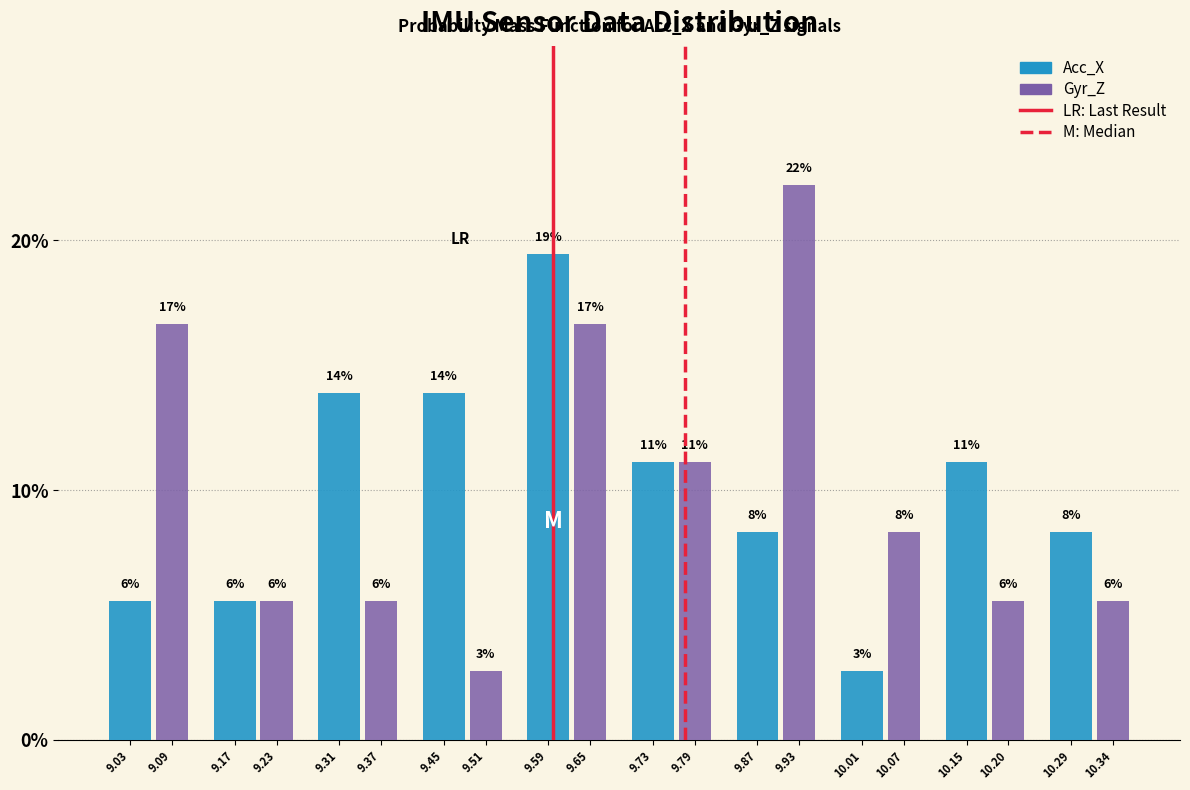

How many bars are there in total?

20